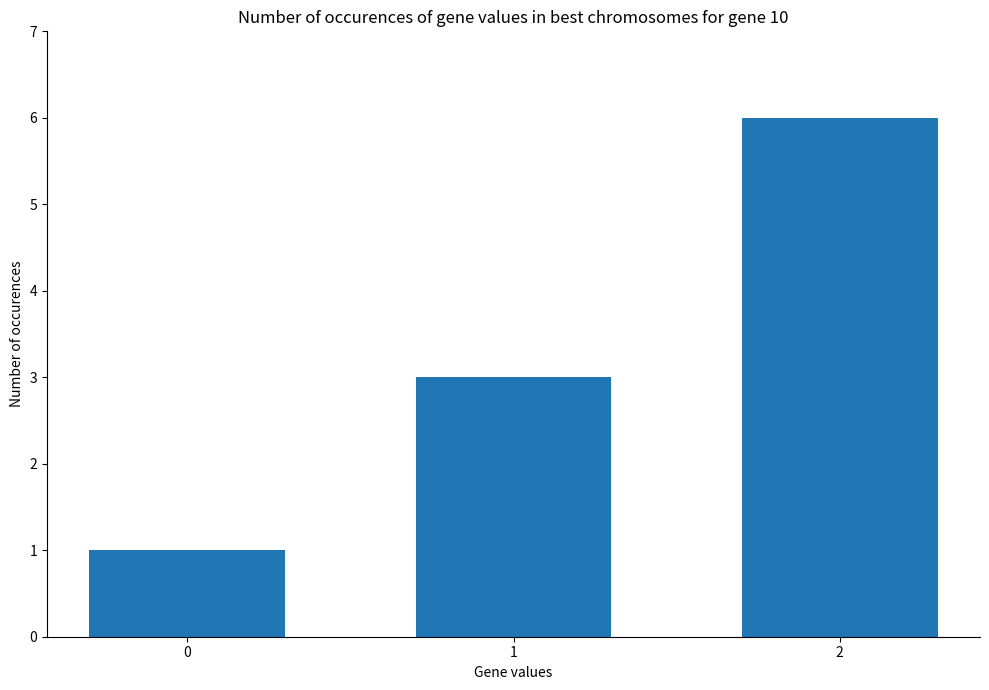

Reading right to left, transcribe all the data shown in this chart.

6	3	1